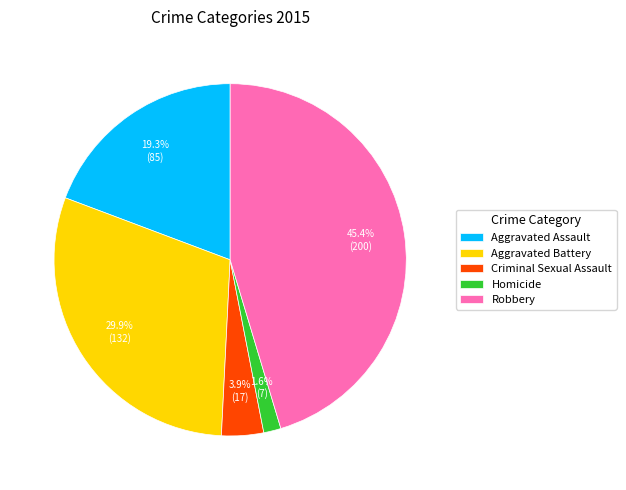

How many slices are in this pie chart?

5